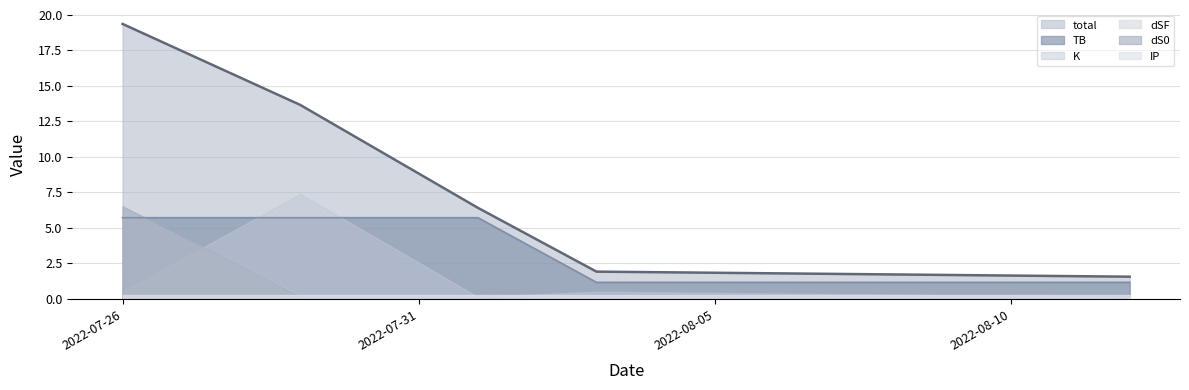

What is the average value of the IP series?

0.2